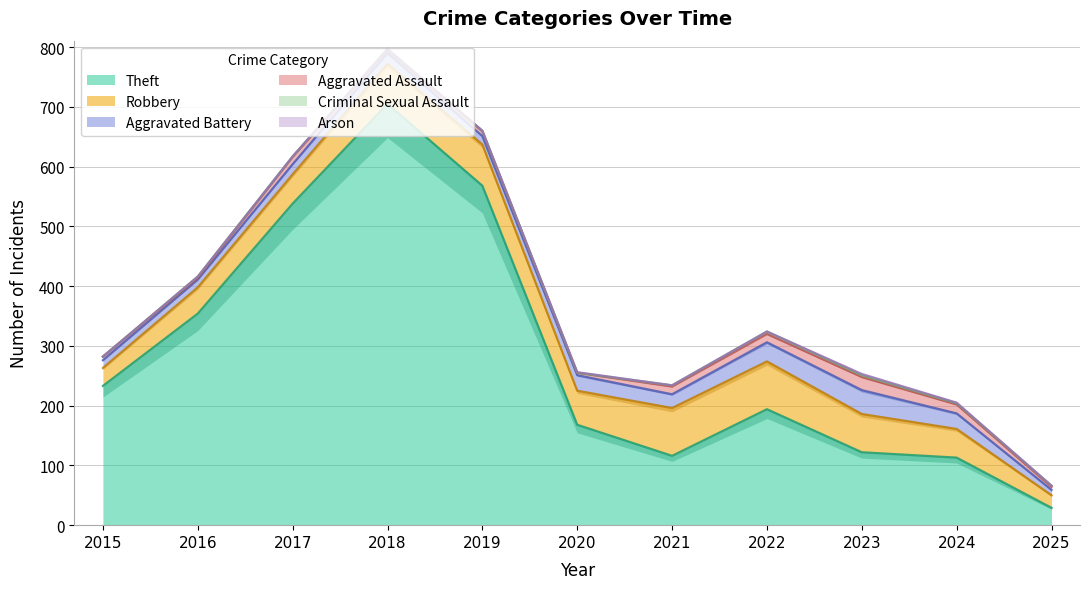

What is the value of the Aggravated Assault point at the 6th from the left?

4